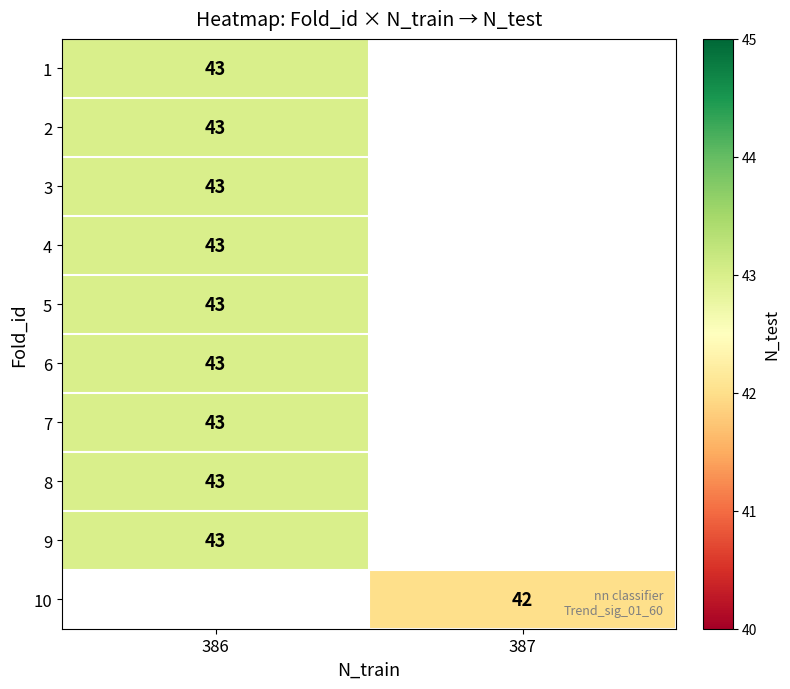

The 2 series shows 43 at 386. True or false?

True